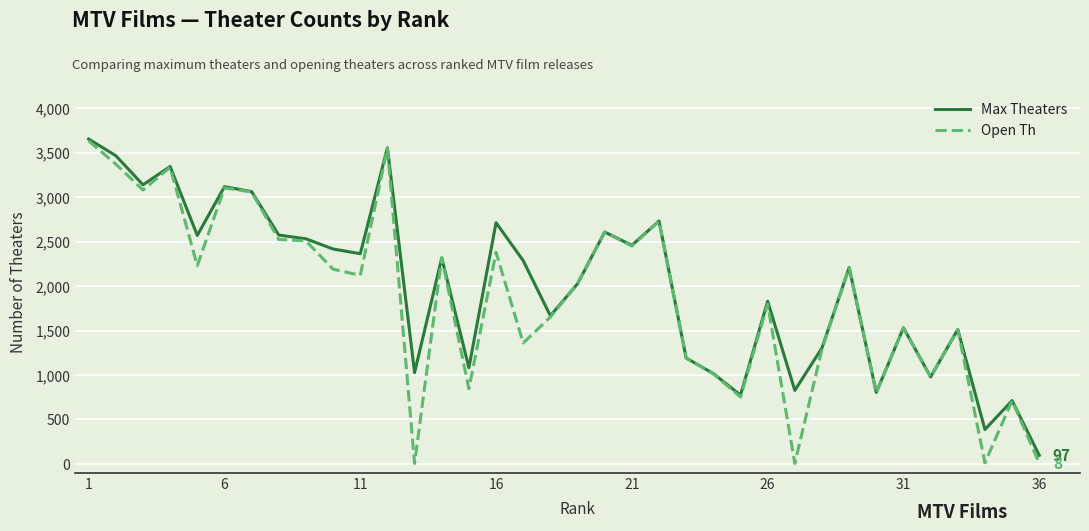

Which series has the widest spread of values?

Open Th